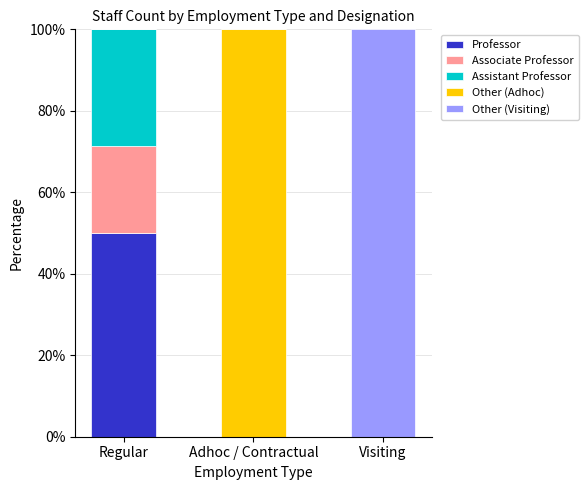

The Professor series shows 50.0 at Regular. True or false?

True